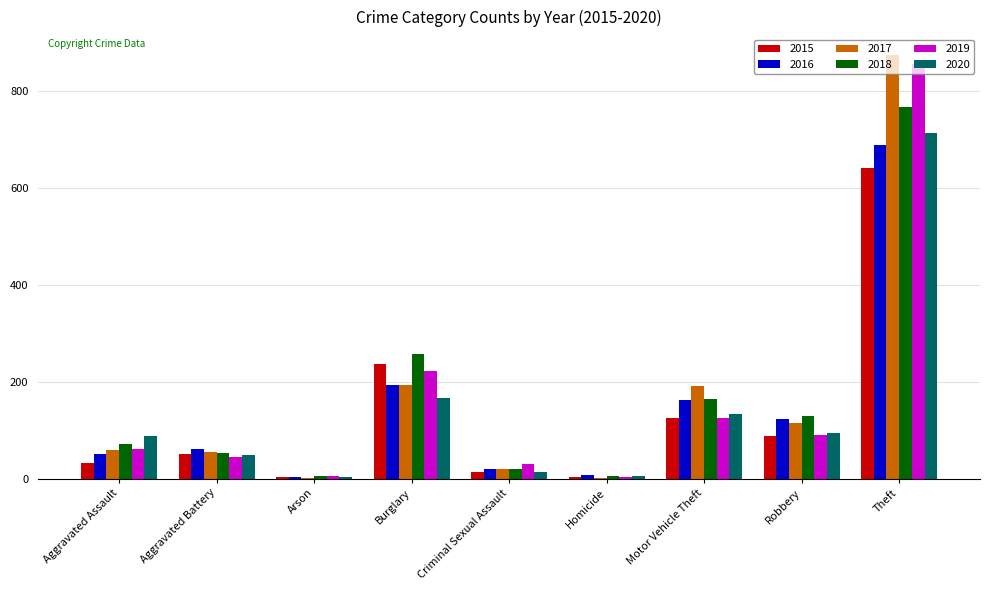

What is the sum of the 2018 values at Motor Vehicle Theft and Aggravated Battery?

216